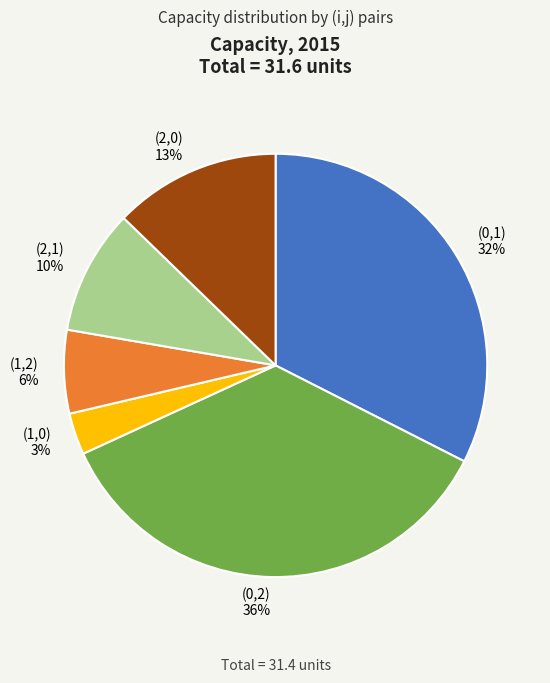

How many segments does this pie chart have?

6